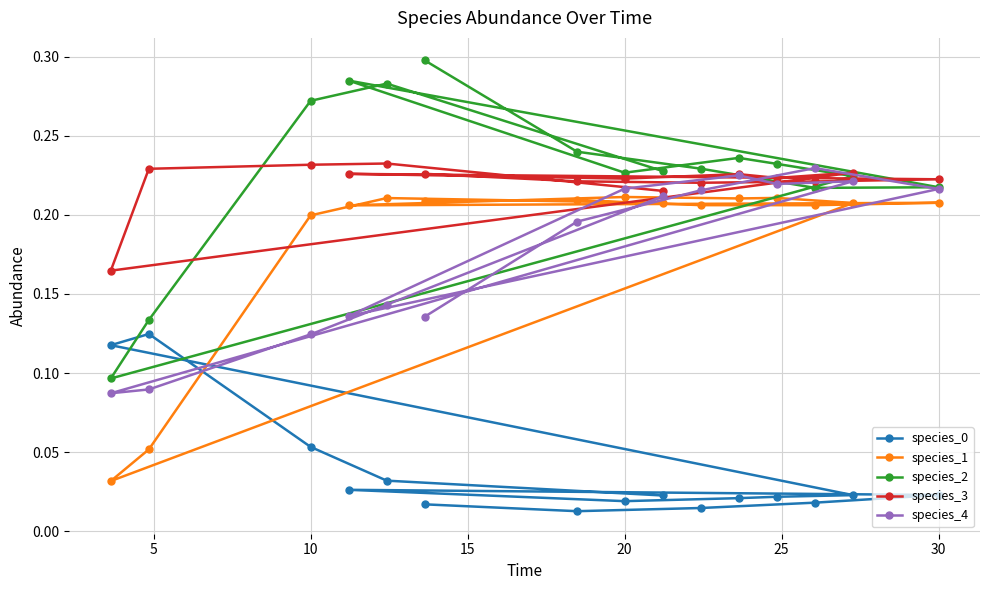

True or false: species_2 has more than 2 interior local peaks.

True